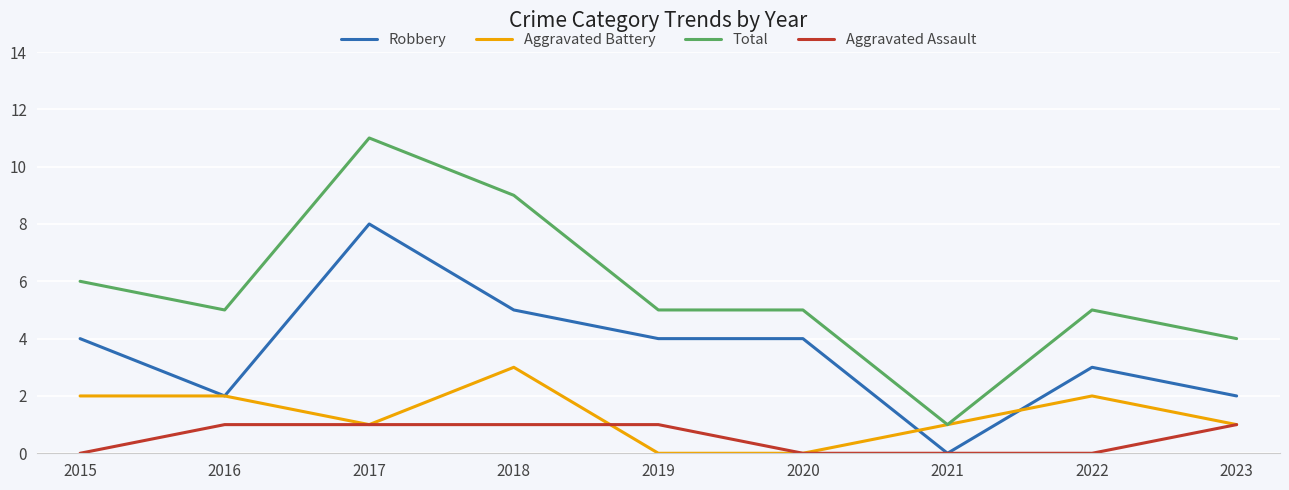

What is the difference between the highest and lowest values at 2016?

4